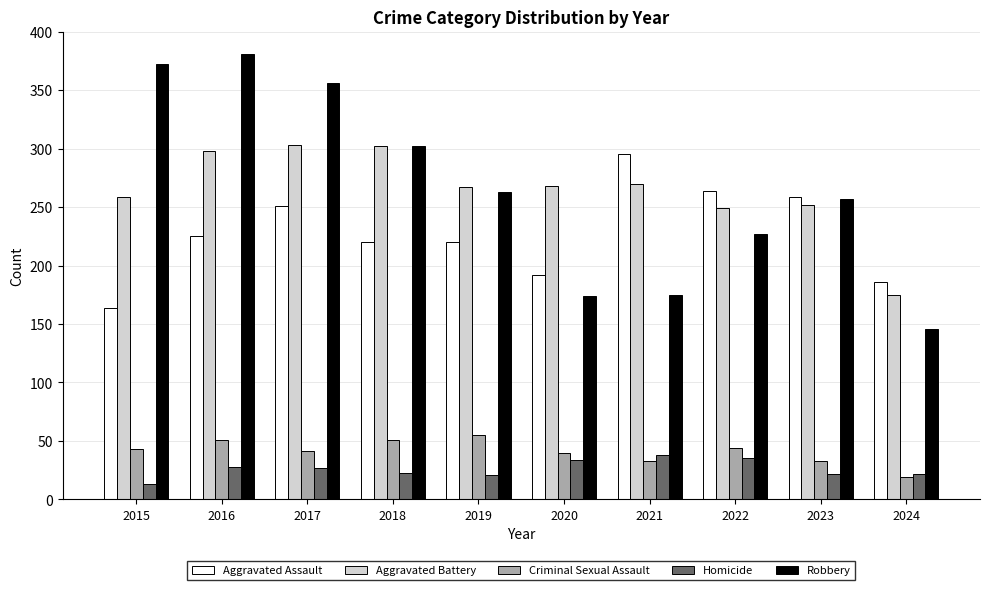

True or false: Robbery has a value of 372 at 2015.

True